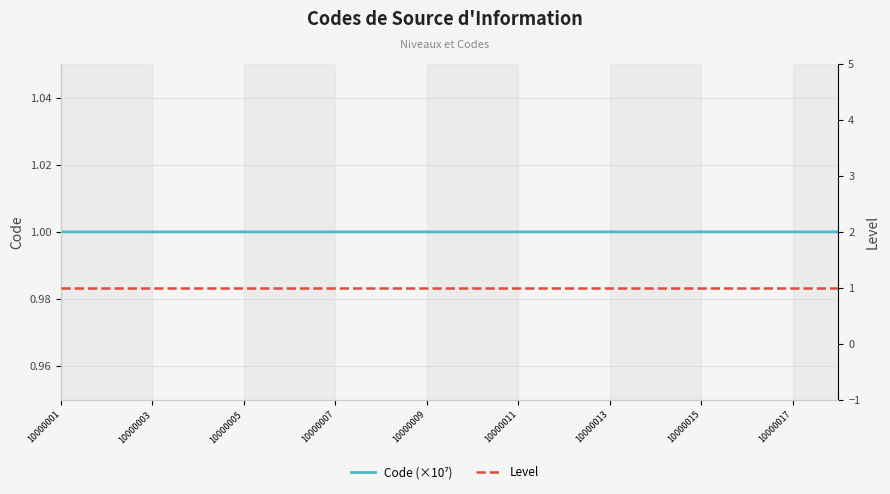

True or false: Level has a value of 1.0 at 11.

True